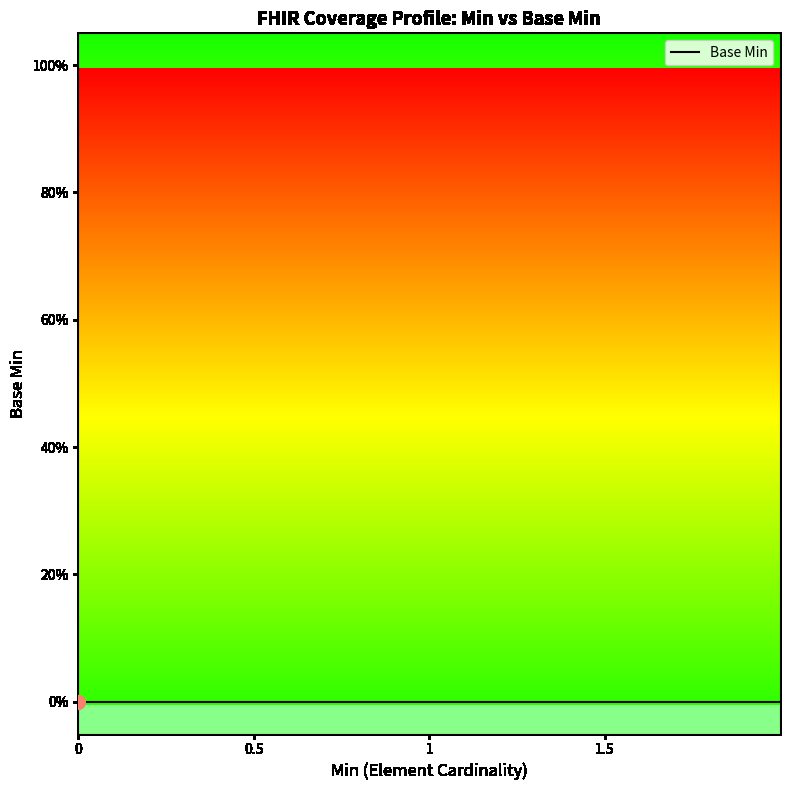

How many lines are shown in the chart?

1